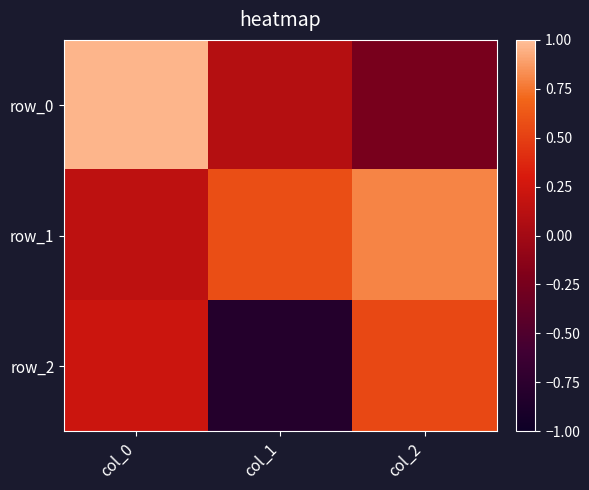

Which series has the largest total across all categories?

row_1